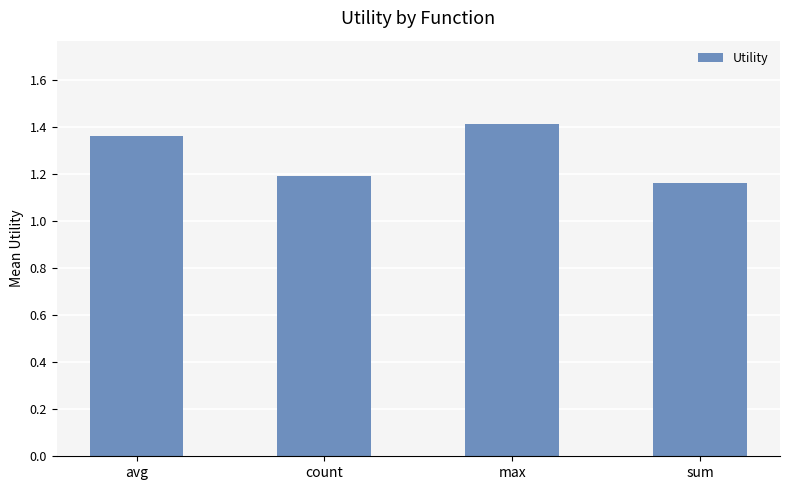

Which has a higher value, max or sum?

max